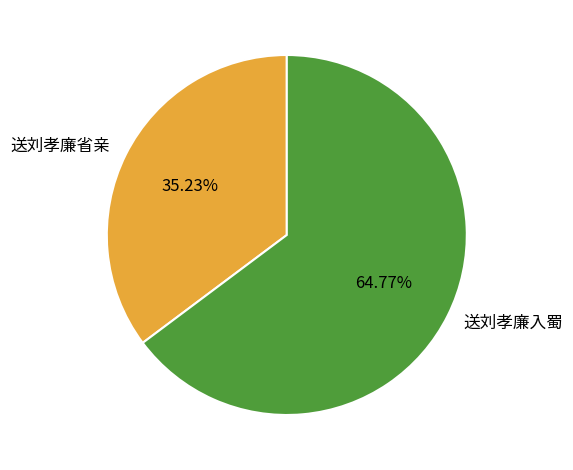

To the nearest percent, what is the difference between the largest and smallest slice percentages?

30%